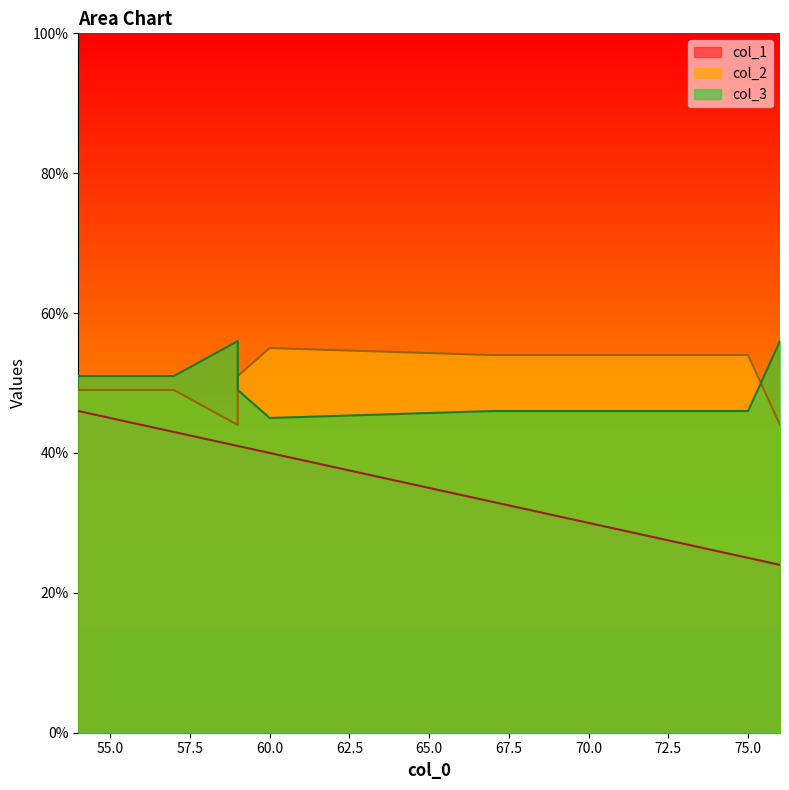

How many lines are shown in the chart?

3